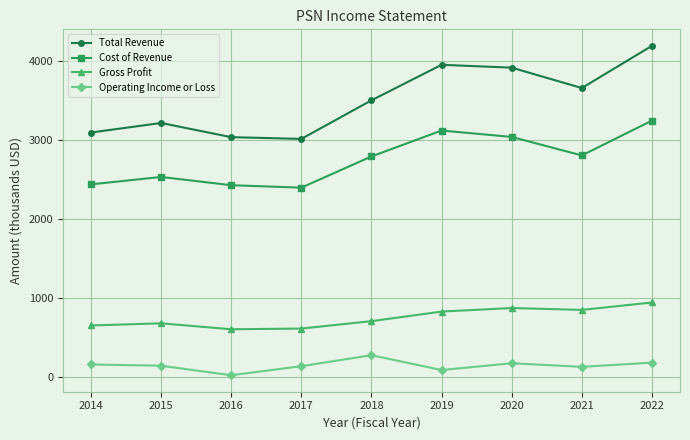

What are all the series names shown in the legend?

Total Revenue, Cost of Revenue, Gross Profit, Operating Income or Loss